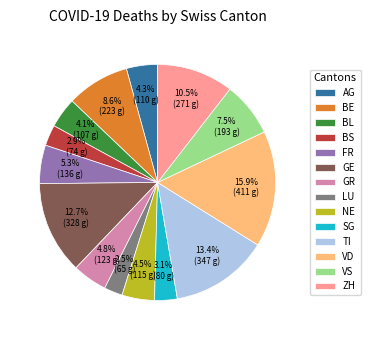

What portion of the pie excludes GE?

87.3%